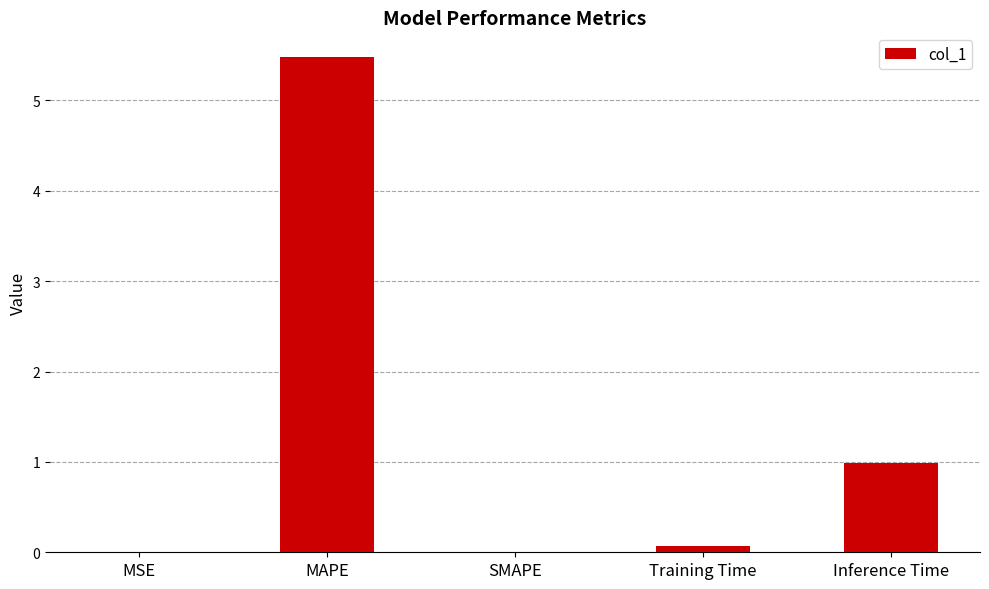

What value does the data have at Training Time?

0.1